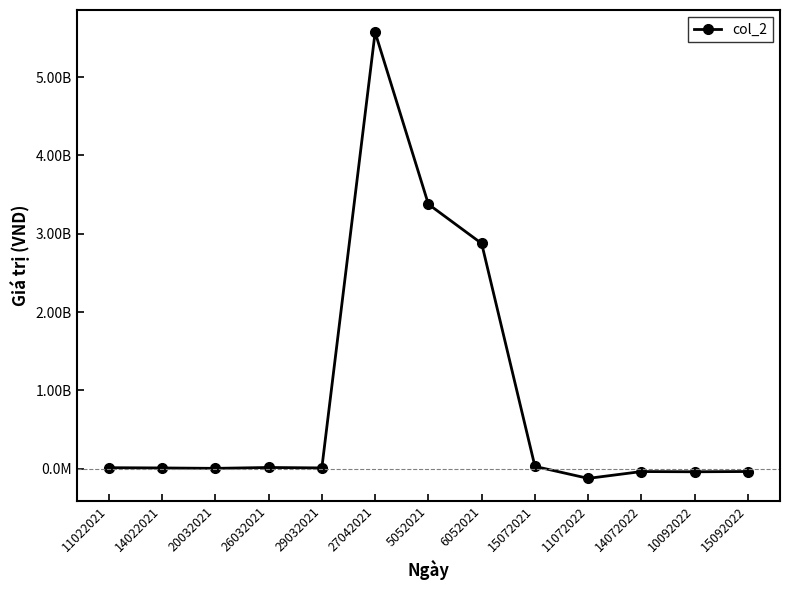

List the labels in order of value, largest first.

27042021, 5052021, 6052021, 15072021, 26032021, 11022021, 29032021, 14022021, 20032021, 15092022, 14072022, 10092022, 11072022